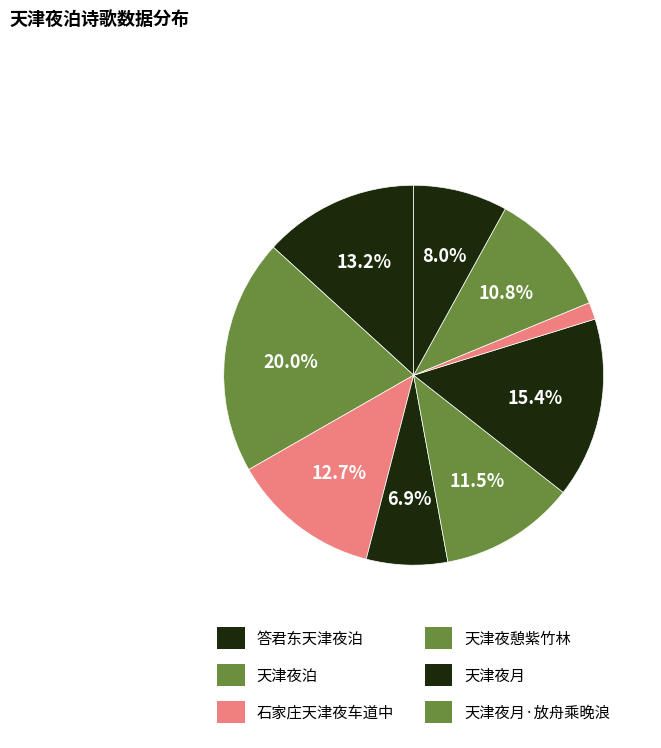

How many segments does this pie chart have?

9